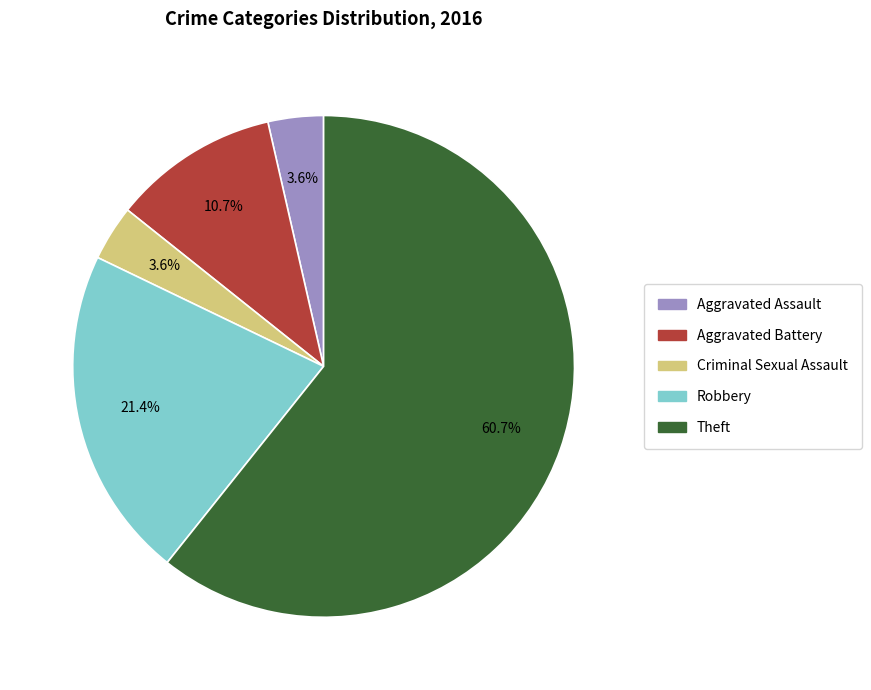

How many slices are in this pie chart?

5